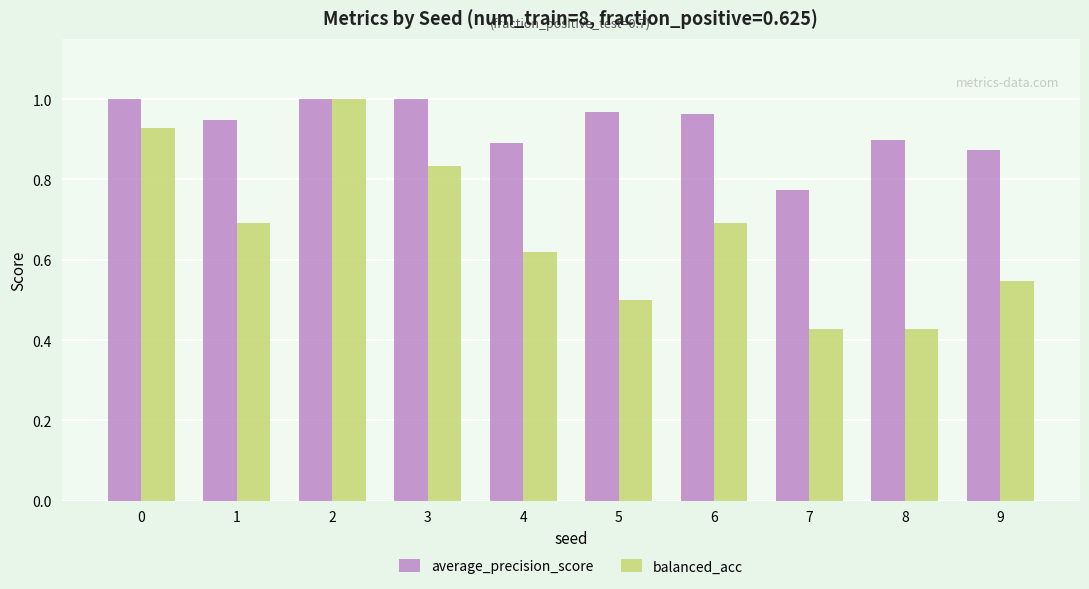

Are the bars horizontal?

No